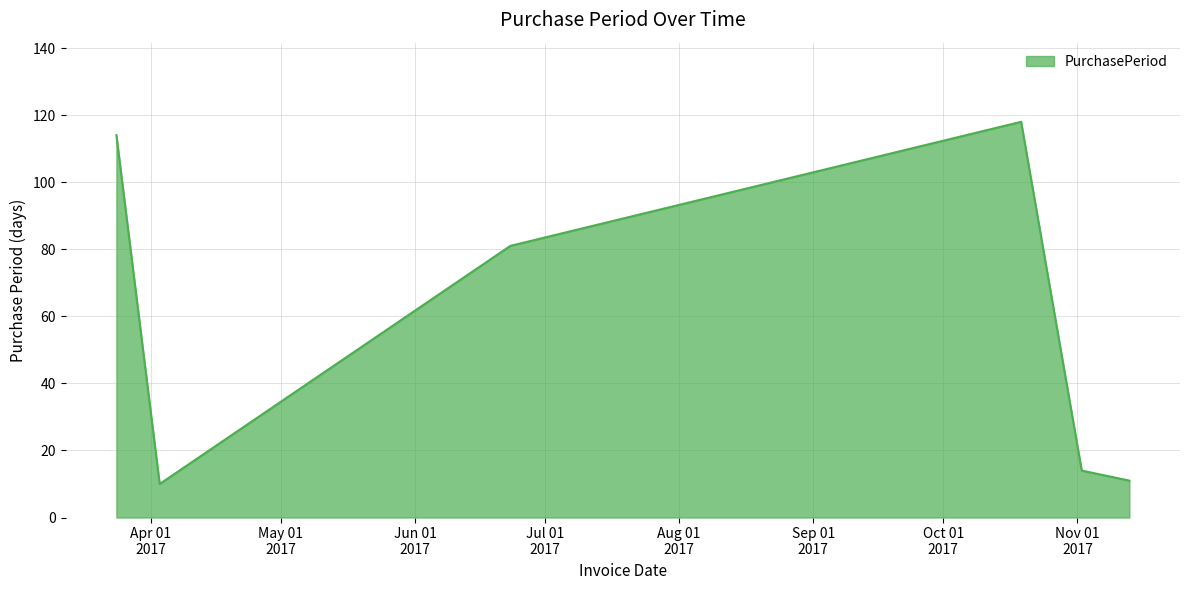

How many interior local peaks (higher than both neighbors) does the data have?

1